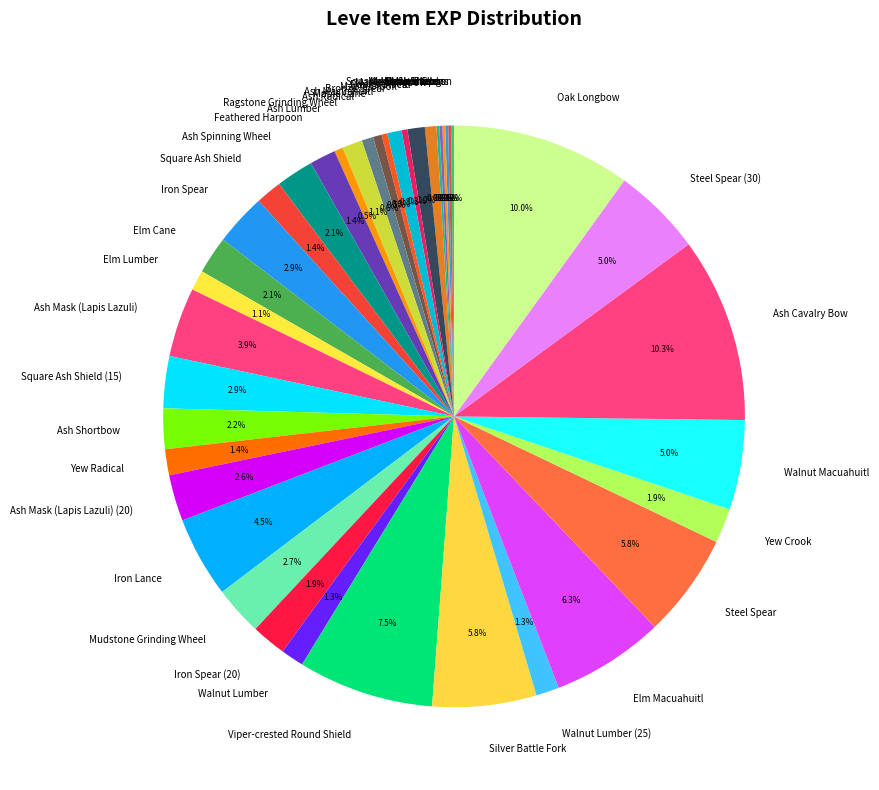

What is the ratio of the value at Silver Battle Fork to the value at Maple Crook?

18.0